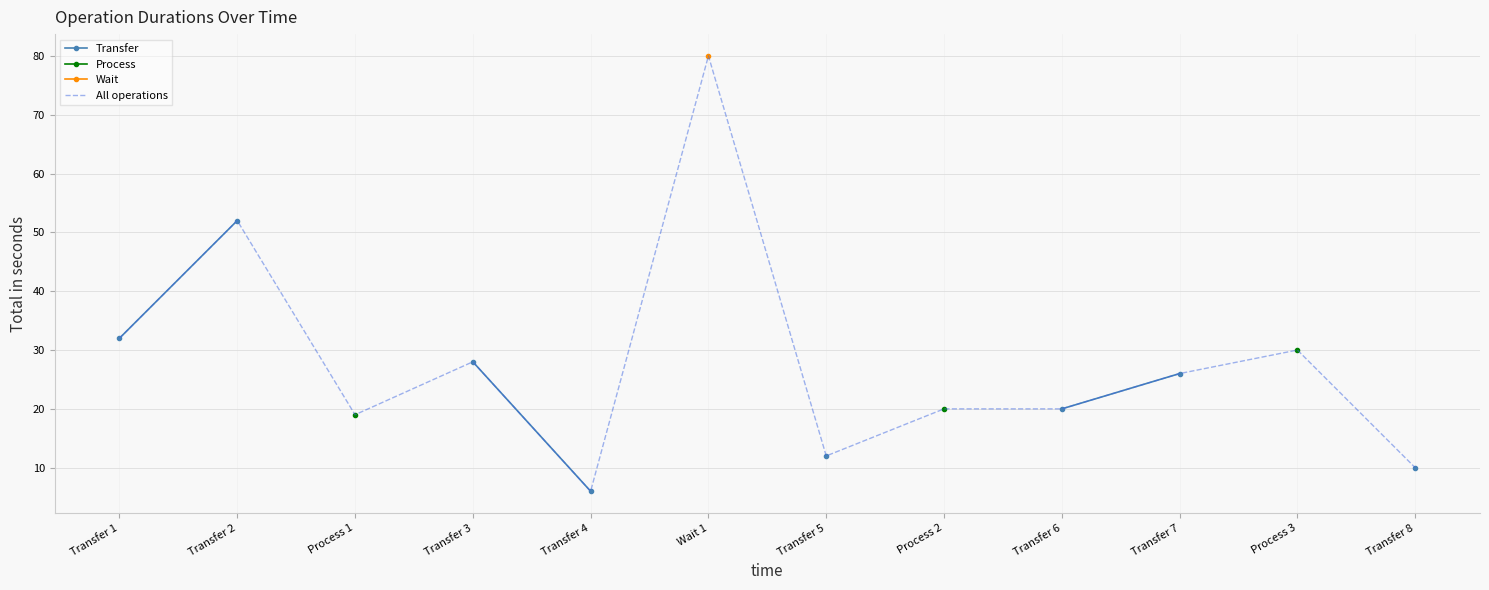

True or false: Transfer has more than 2 interior local peaks.

False